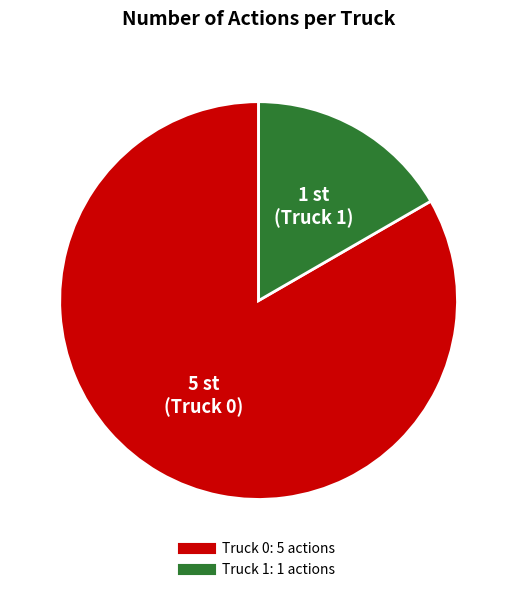

Rank the categories by value from lowest to highest.

Truck 1, Truck 0